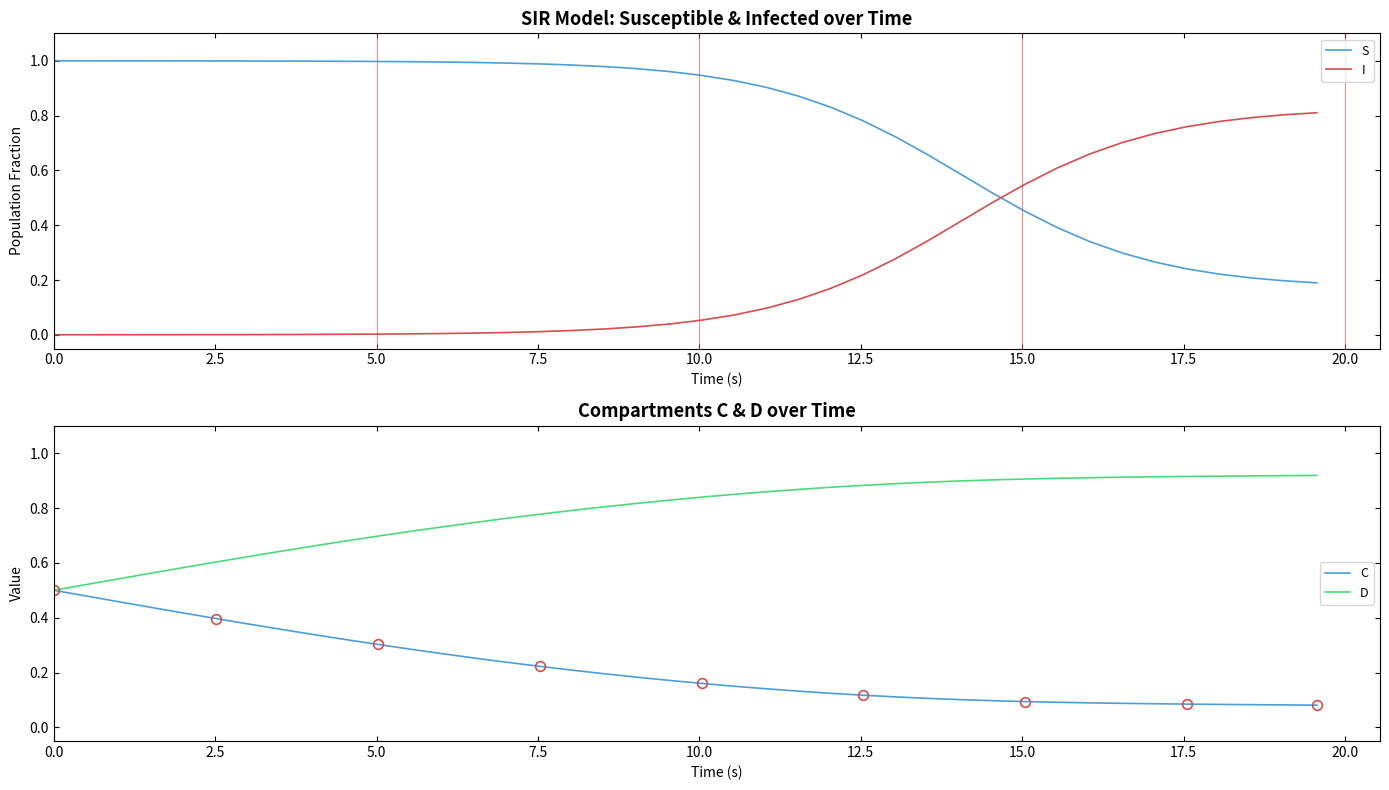

At how many categories does at least one series exceed 0?

40